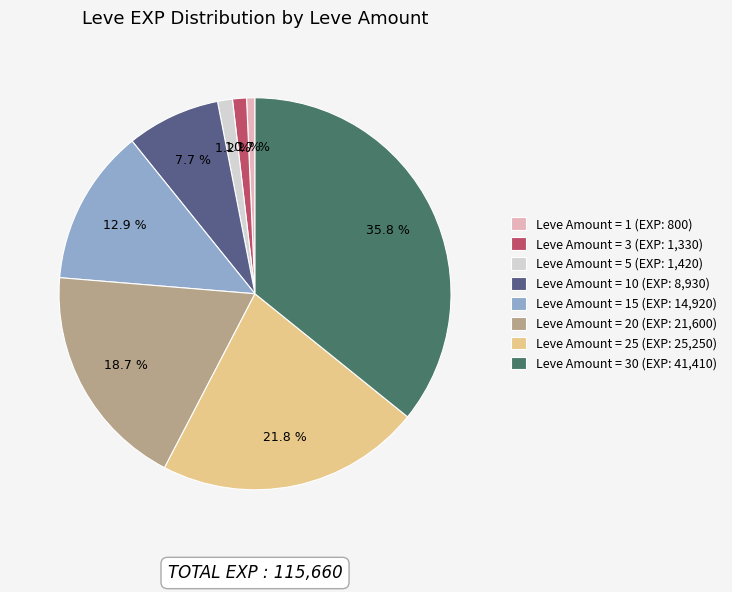

How many slices are in this pie chart?

8